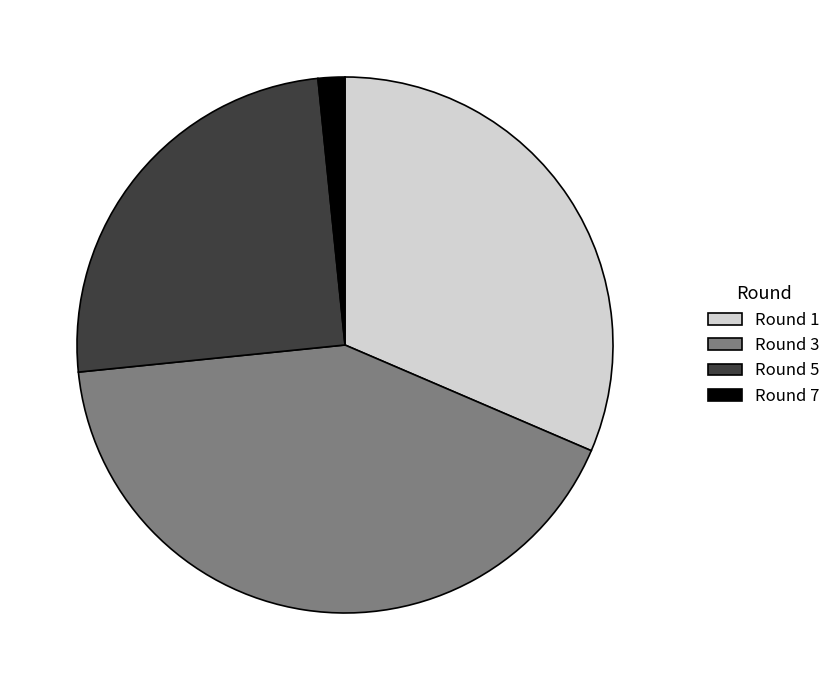

Do Round 7 and Round 5 together represent more than half of the pie?

No